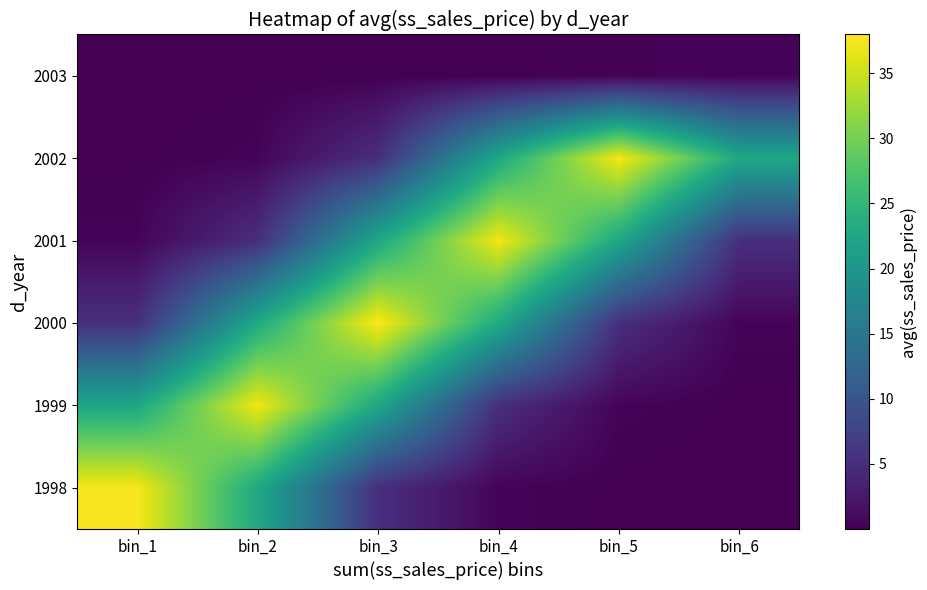

Which label corresponds to the largest value in the chart?

bin_3